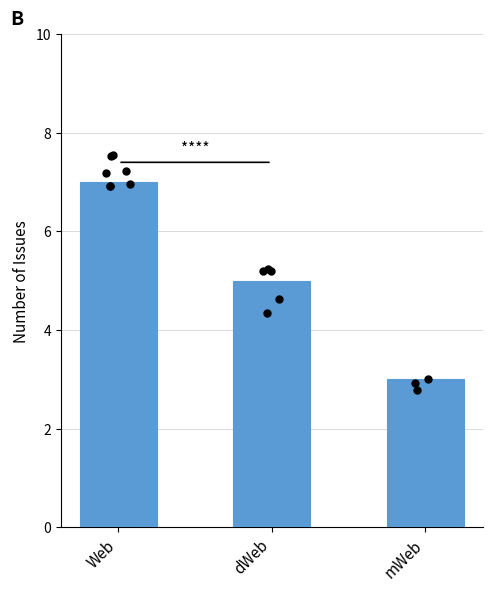

What is the ratio of the value at mWeb to the value at Web?

0.4